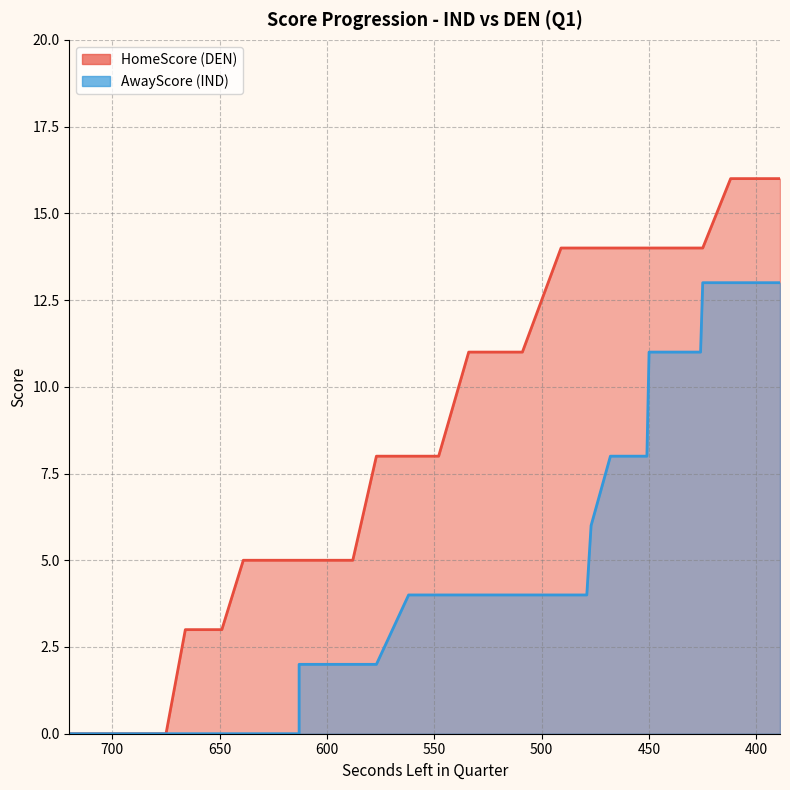

True or false: HomeScore and AwayScore cross at least once.

False